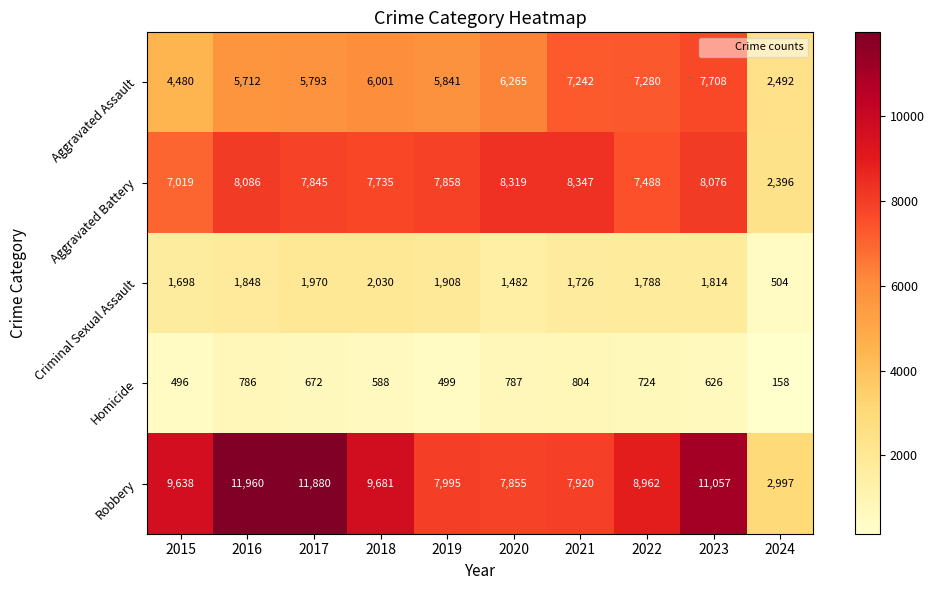

What is the approximate value of Criminal Sexual Assault at 2017, to the nearest 100?

2000